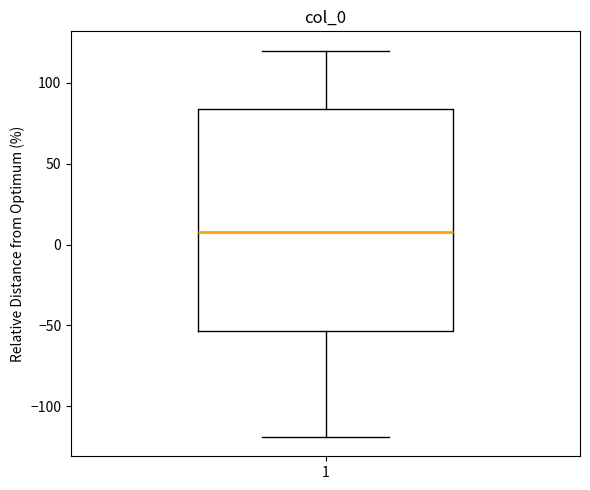

Read this box plot against the y-axis: the position of the median line, the range covered by the box, and the ends of both whiskers. The values are not printed on the chart, so give them approximately, as read against the axis.

median 10, box -55 to 85, whiskers -120 to 120